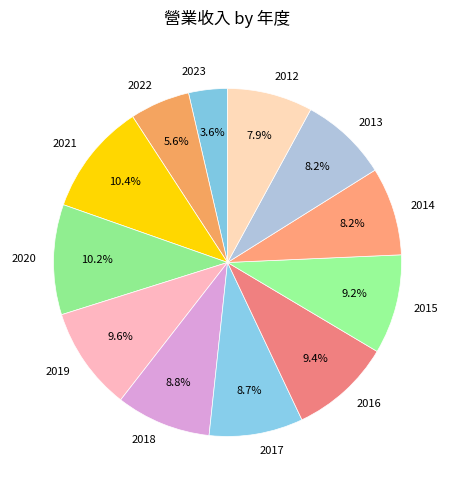

To the nearest percent, what is the difference between the 2020 and 2023 slice percentages?

7%